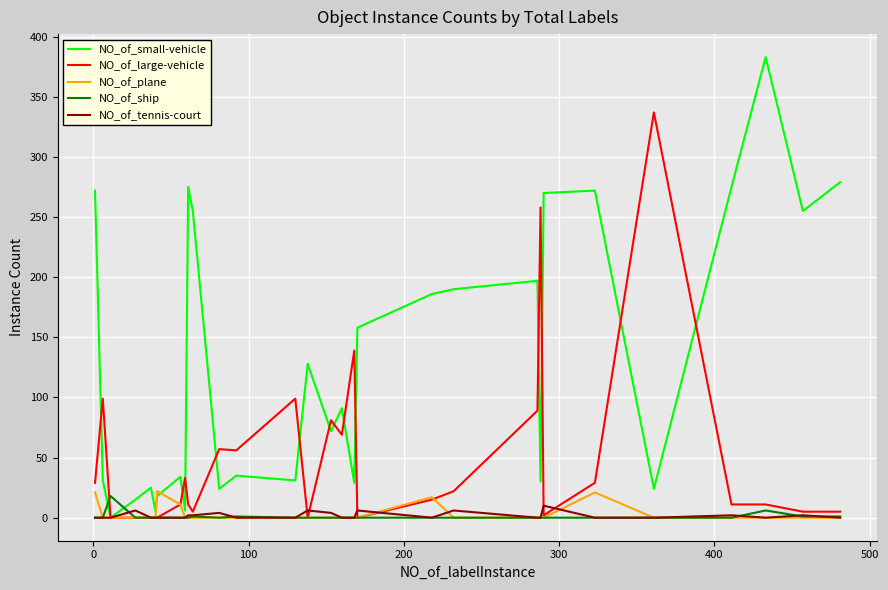

Which series has the largest total across all categories?

NO_of_small-vehicle